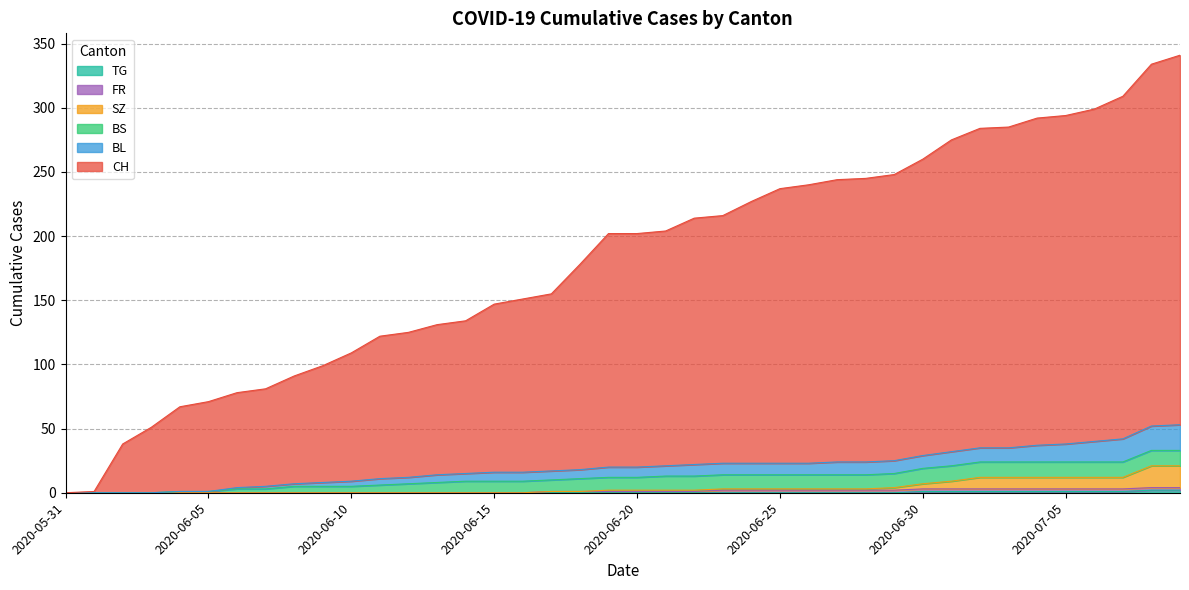

Which series has the widest spread of values?

CH